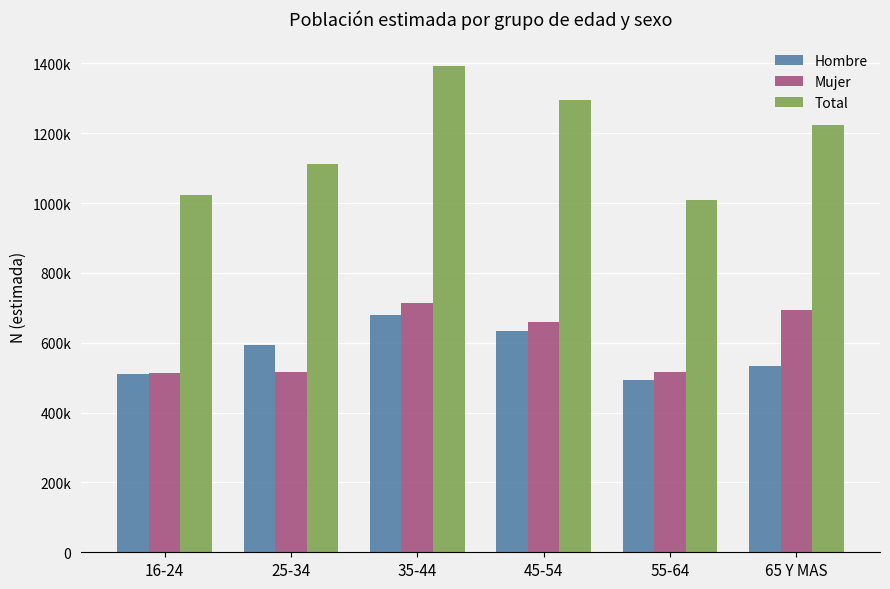

Which category has the lowest value across all series?

55-64